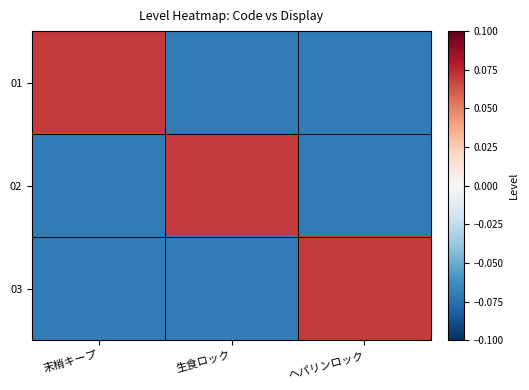

Reading left to right, what are all the values shown in this chart?

01: 末梢キープ=0.1	生食ロック=-0.1	ヘパリンロック=-0.1
02: 末梢キープ=-0.1	生食ロック=0.1	ヘパリンロック=-0.1
03: 末梢キープ=-0.1	生食ロック=-0.1	ヘパリンロック=0.1